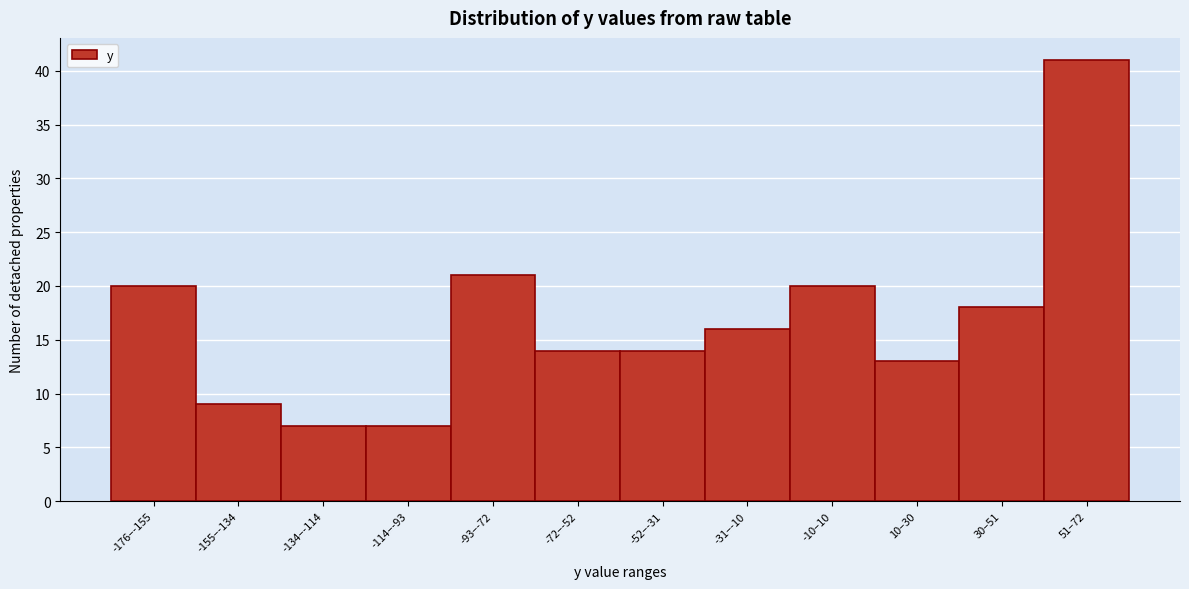

Reading left to right, list all the values displayed in this chart.

20	9	7	7	21	14	14	16	20	13	18	41